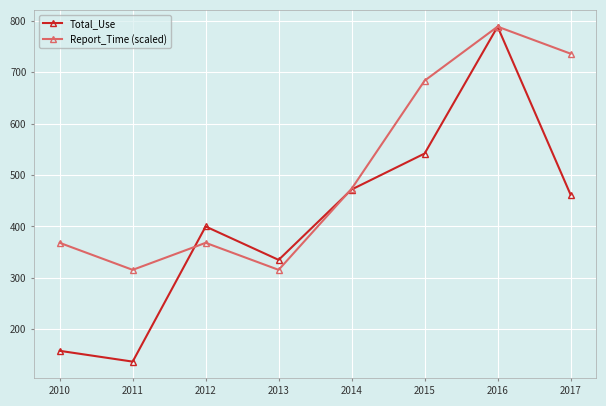

True or false: Report_Time (scaled) has a value of 368.2 at 2010.

True